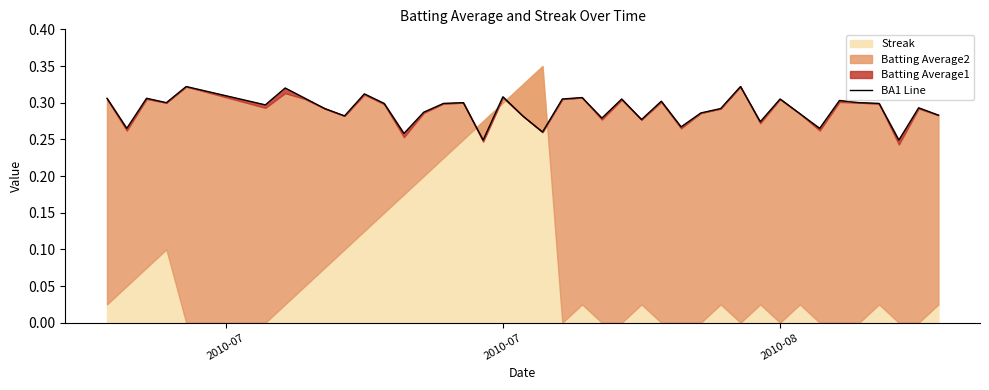

How many interior local peaks (higher than both neighbors) does the data have?

13